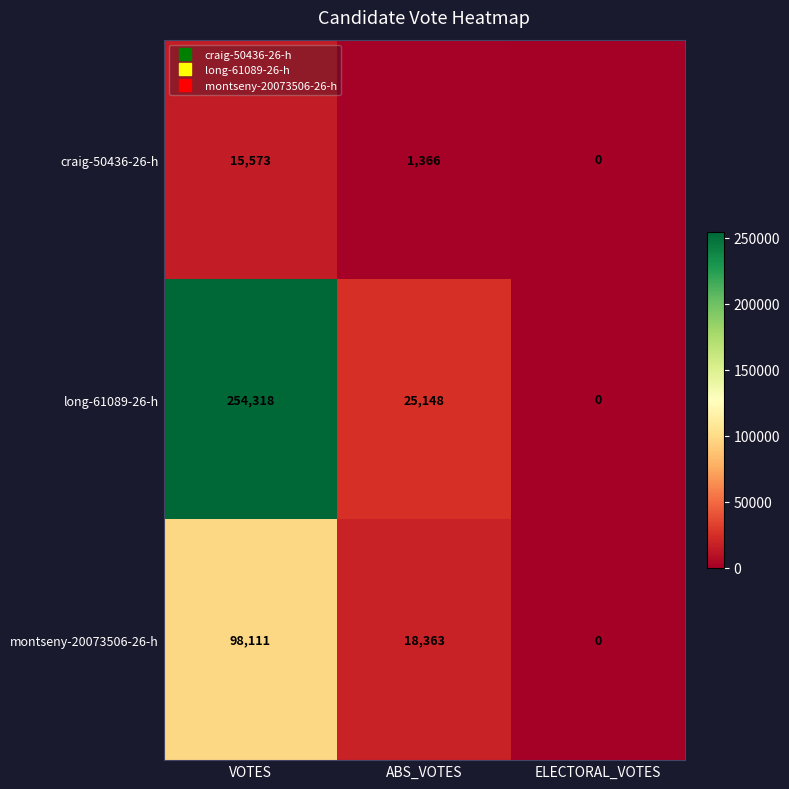

Reading left to right, transcribe all the data shown in this chart.

craig-50436-26-h: 15573	1366	0
long-61089-26-h: 254318	25148	0
montseny-20073506-26-h: 98111	18363	0